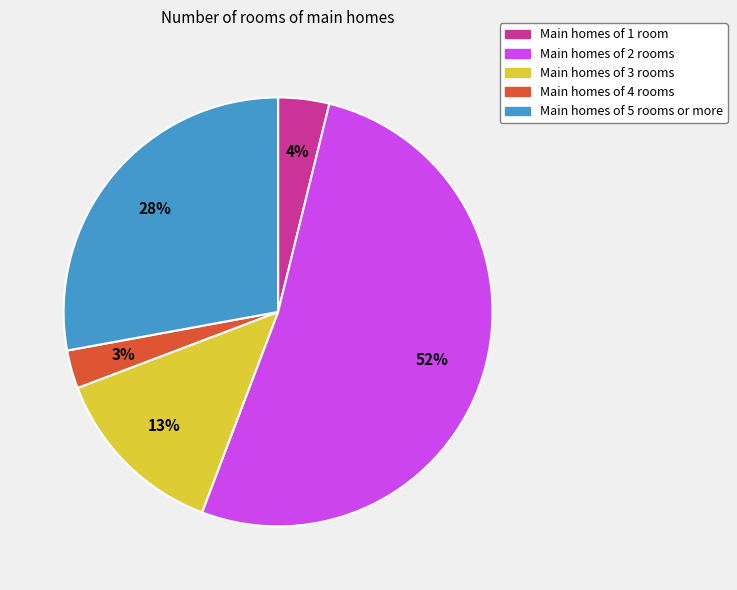

To the nearest percent, what is the difference between the largest and smallest slice percentages?

49%